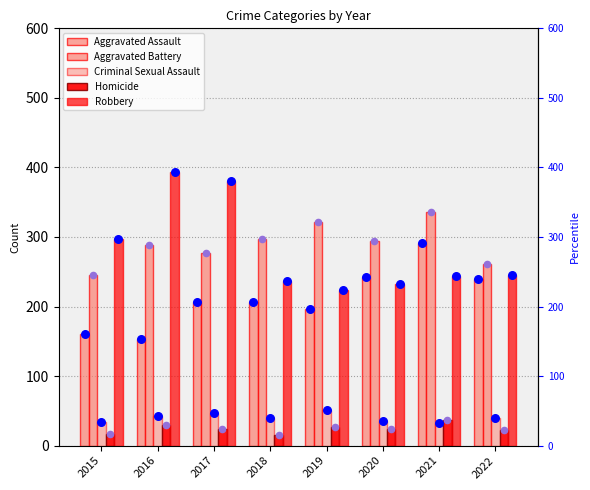

What is the total value across all series at 2017?

936